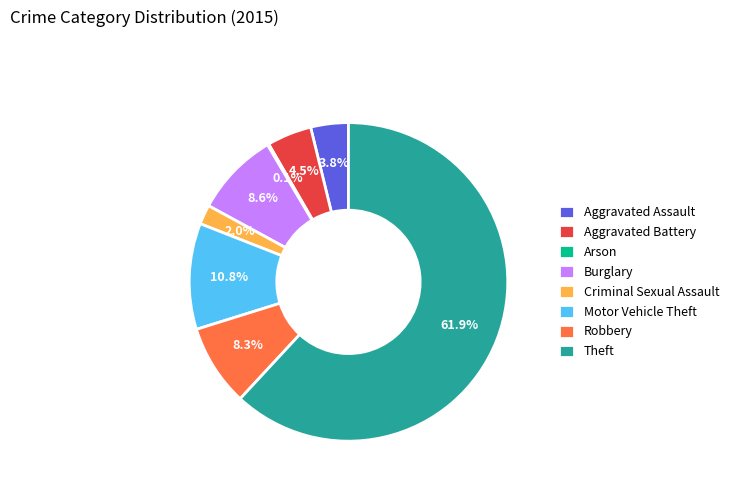

Is the sum of Aggravated Battery and Theft greater than half?

Yes